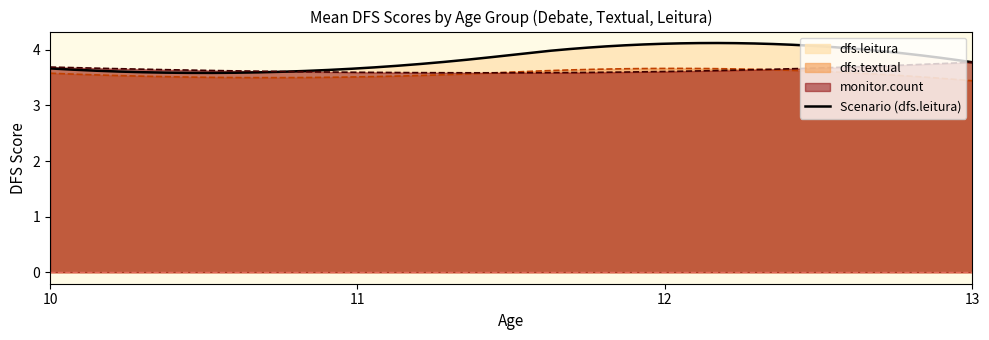

What is the smallest value displayed?

3.4